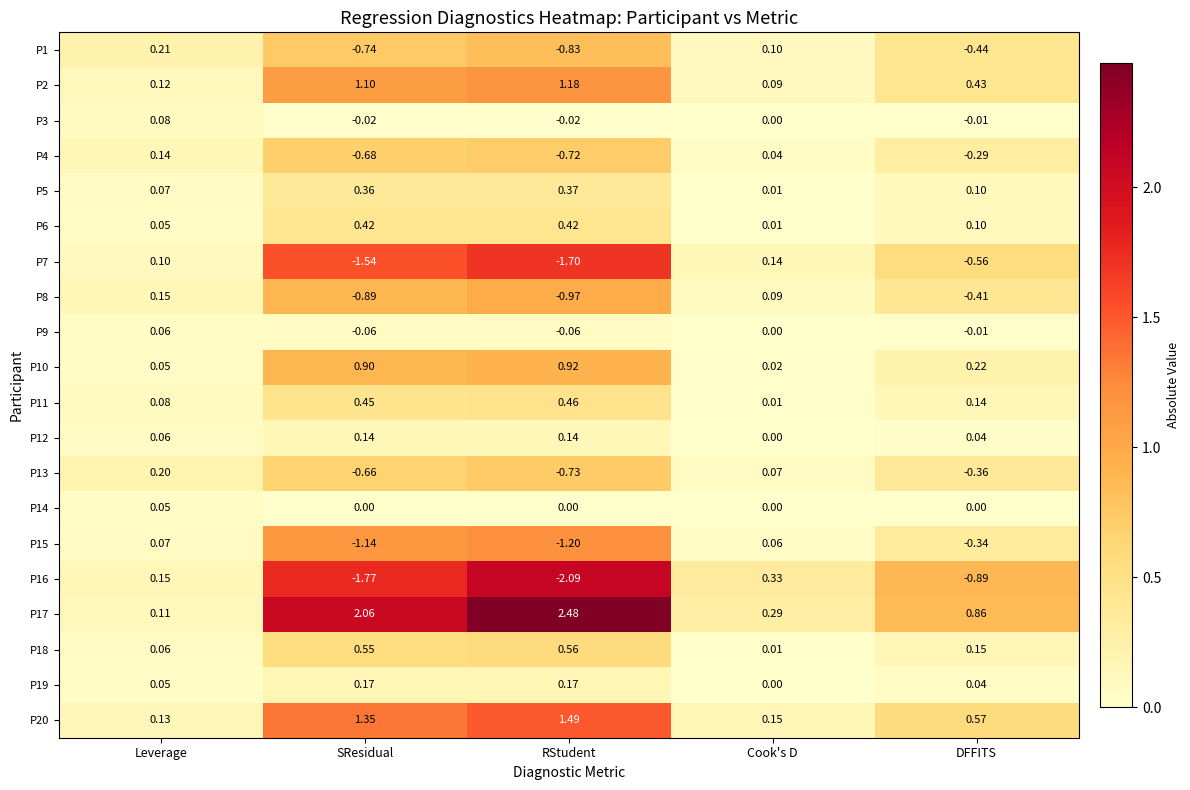

List the labels in order of P20 value, smallest first.

Leverage, Cook's D, DFFITS, SResidual, RStudent